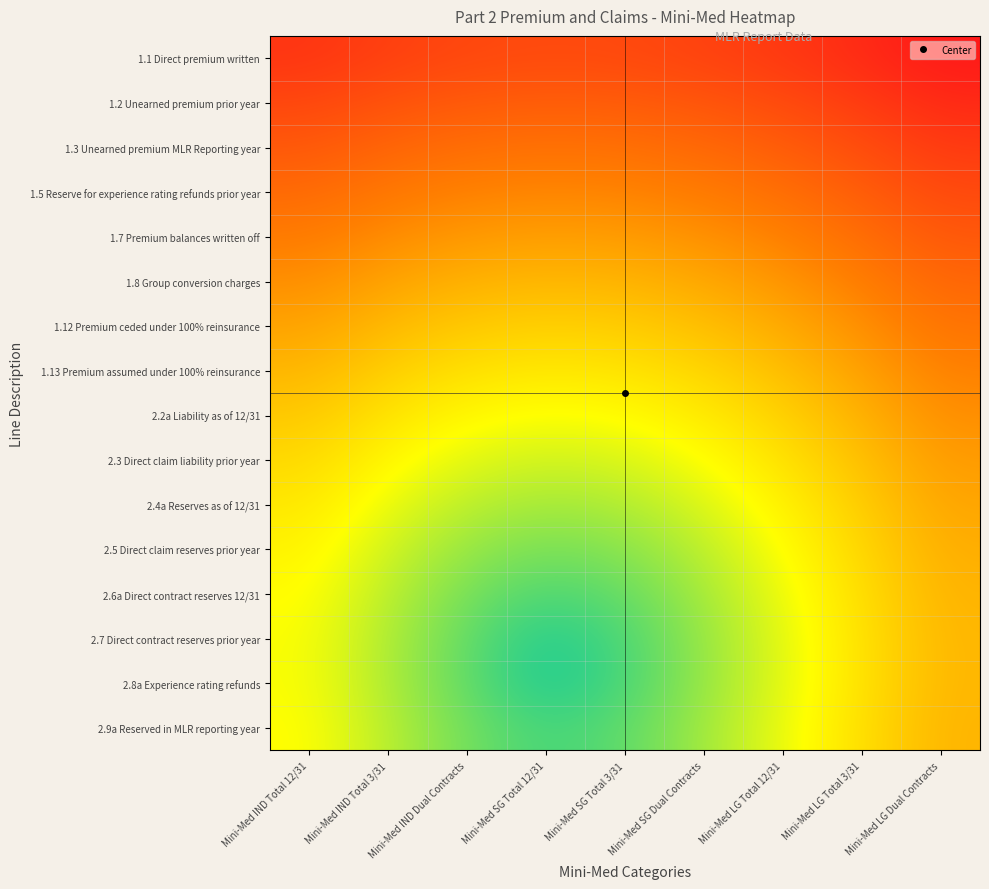

Which series has the largest total across all categories?

1.1 Direct premium written